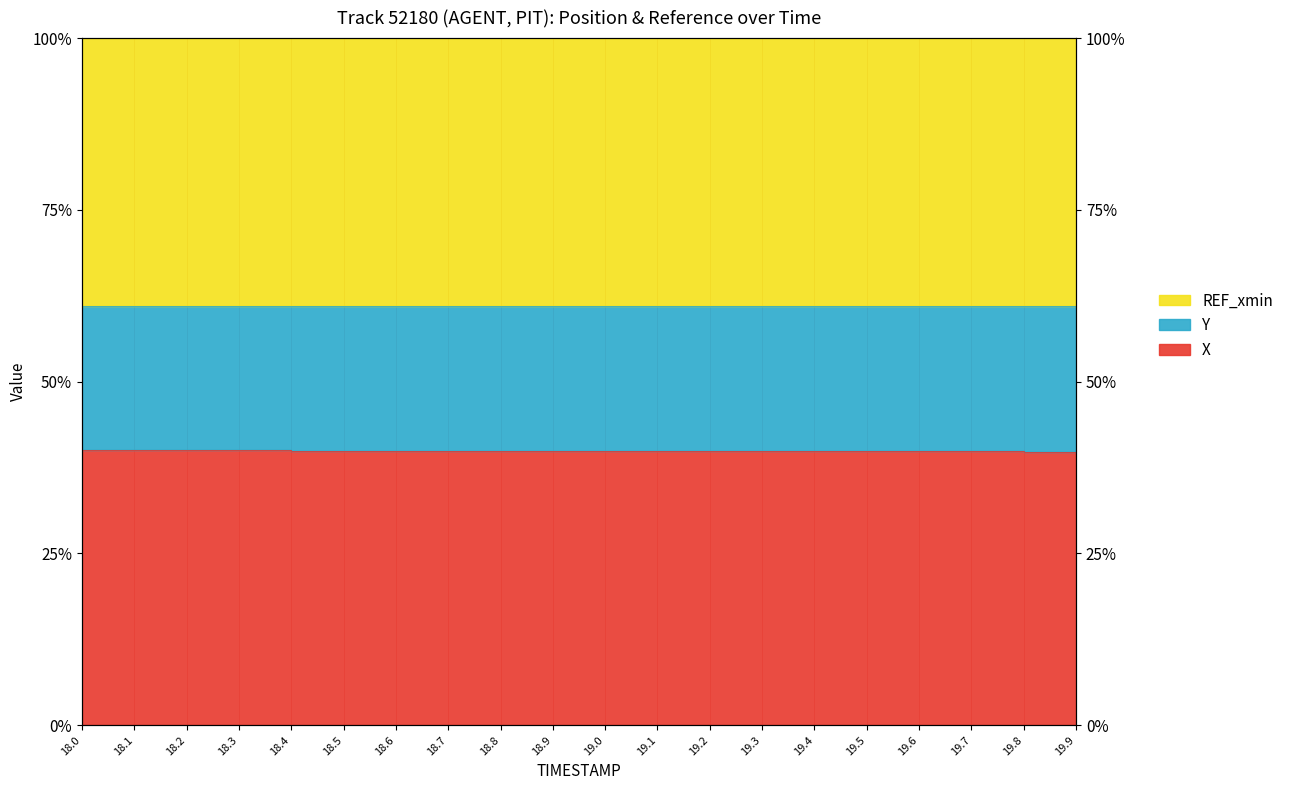

True or false: Y has a value of 91.4 at 18.1.

False